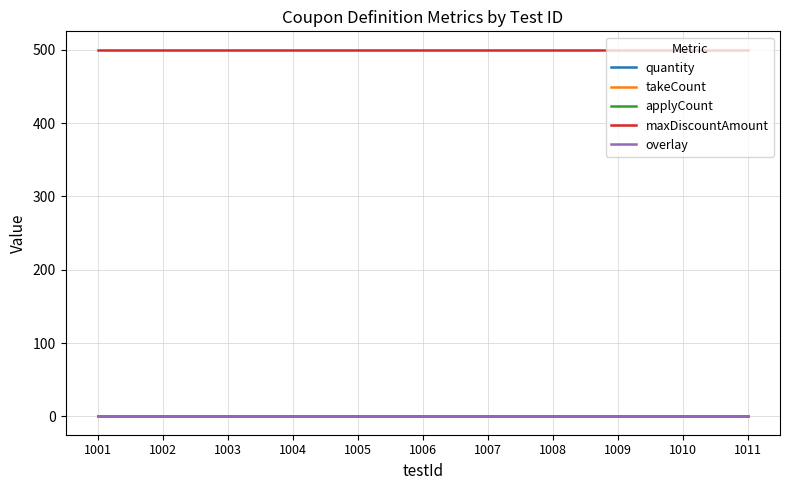

What value does the overlay series have at 1005?

1